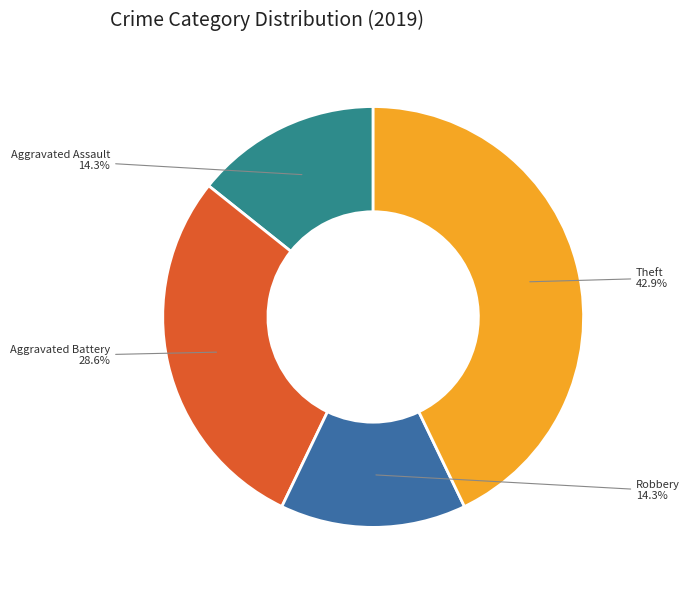

Is there a majority slice in this chart?

No